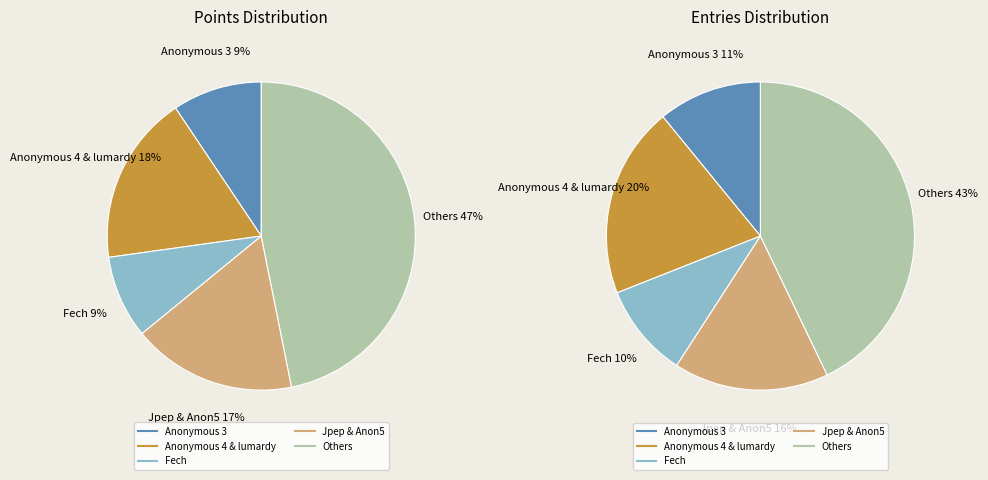

Combined, what portion of the pie is Anonymous 4 and Anonymous 5?

17.6%